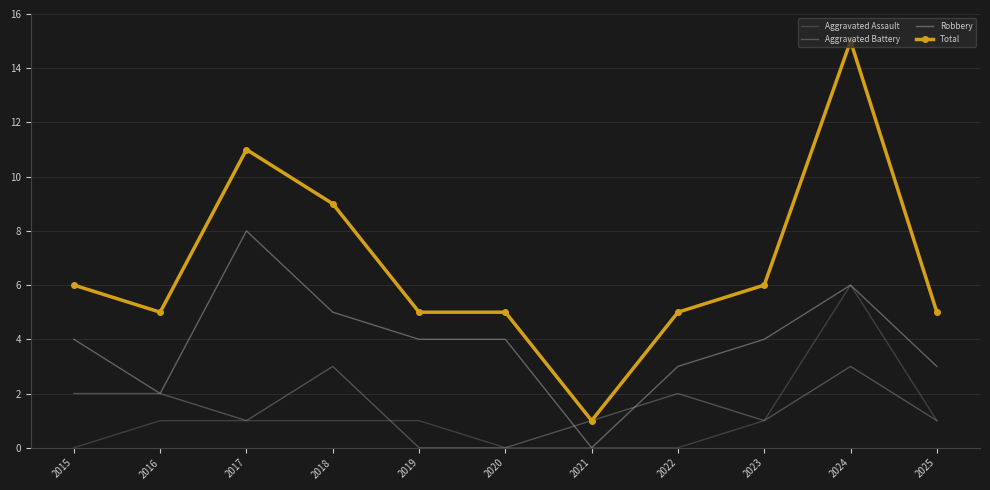

What is the maximum value shown in the chart?

15